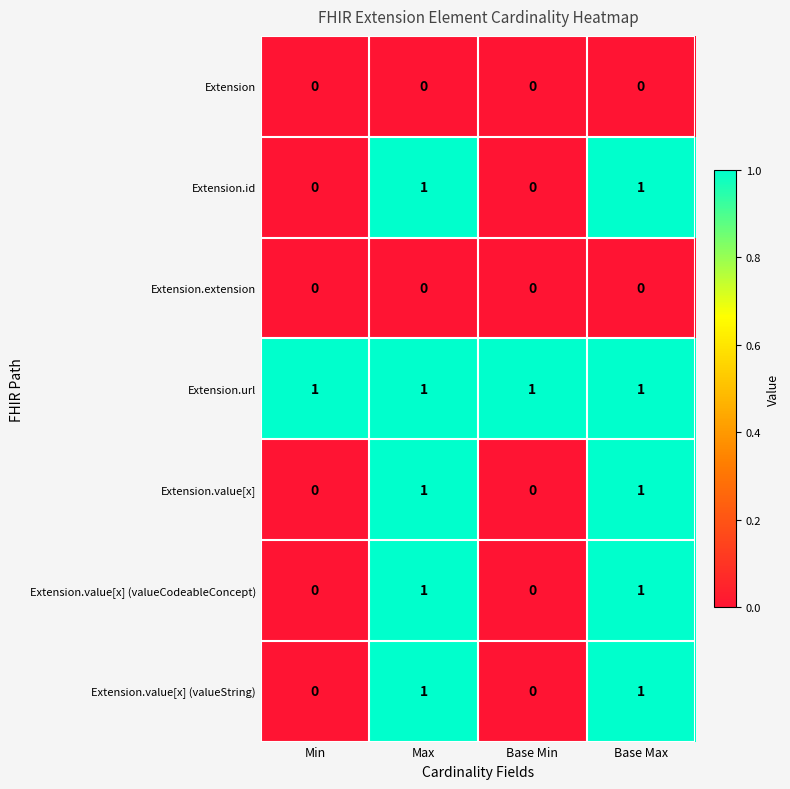

Reading left to right, what are all the values shown in this chart?

Extension: Min=0	Max=0	Base Min=0	Base Max=0
Extension.id: Min=0	Max=1	Base Min=0	Base Max=1
Extension.extension: Min=0	Max=0	Base Min=0	Base Max=0
Extension.url: Min=1	Max=1	Base Min=1	Base Max=1
Extension.value[x]: Min=0	Max=1	Base Min=0	Base Max=1
Extension.value[x] (valueCodeableConcept): Min=0	Max=1	Base Min=0	Base Max=1
Extension.value[x] (valueString): Min=0	Max=1	Base Min=0	Base Max=1